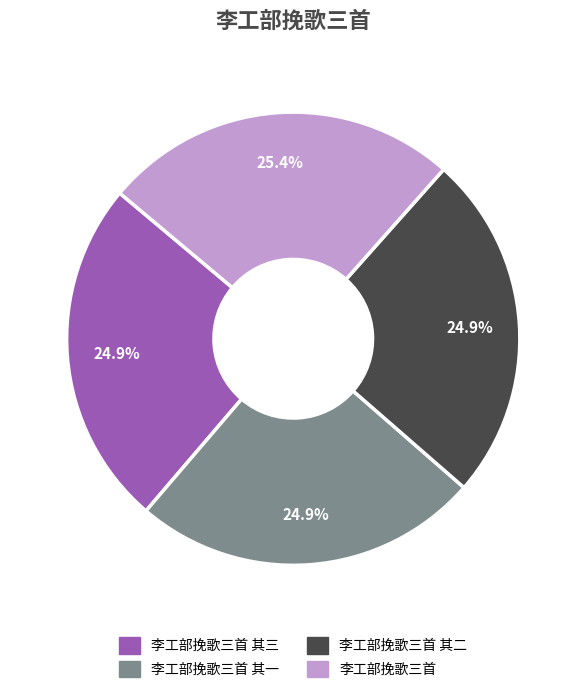

How many segments does this pie chart have?

4